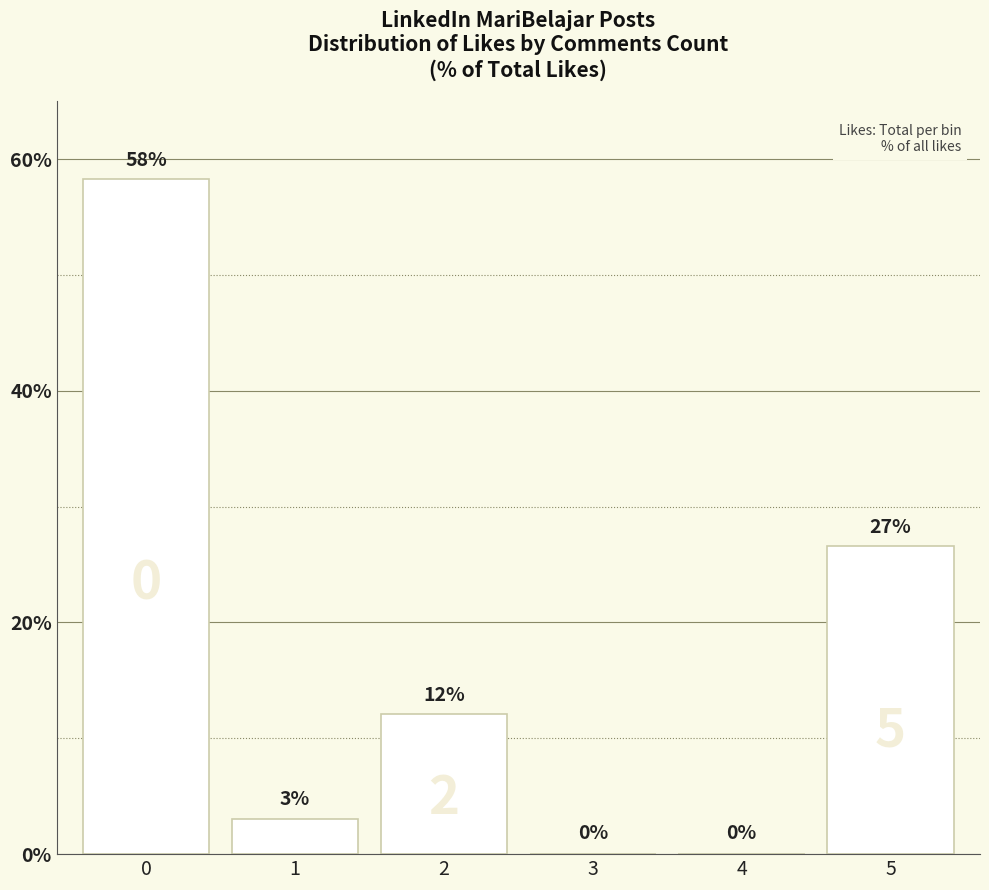

Count the number of values greater than 12.

3